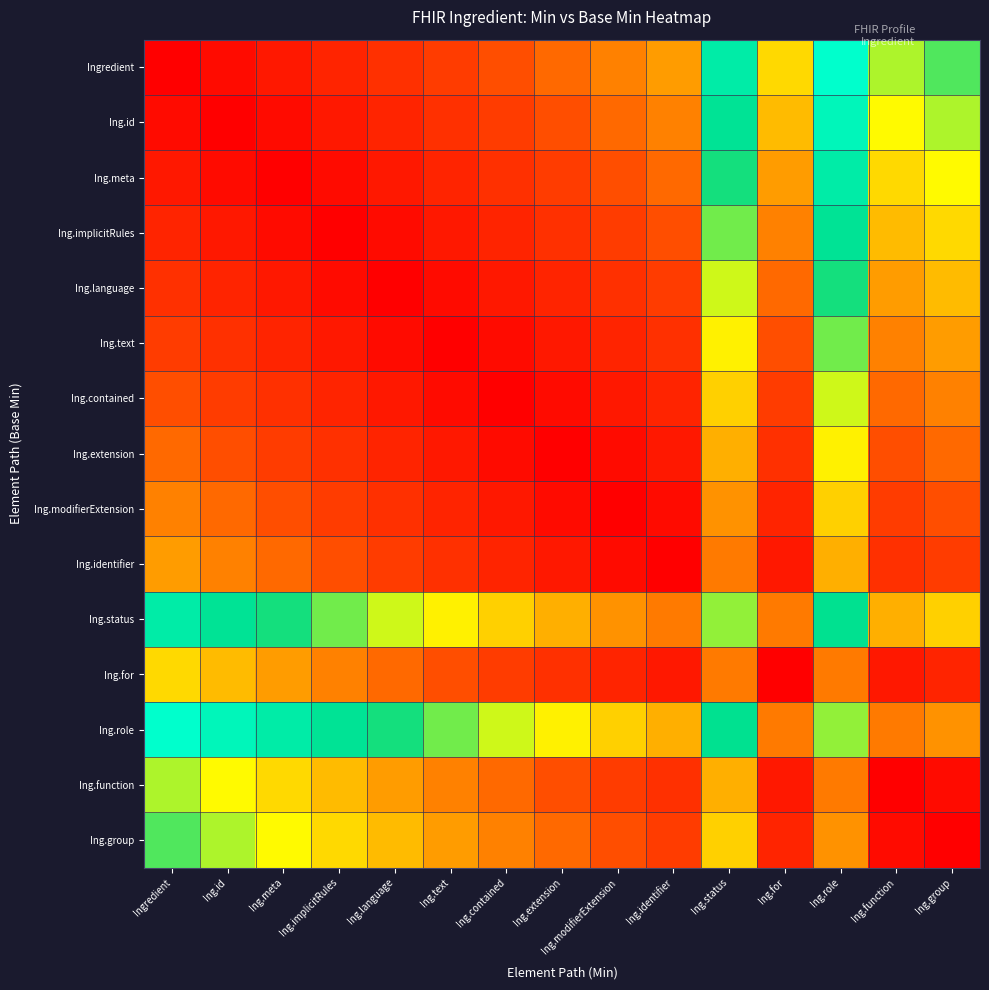

At how many categories does at least one series exceed 0?

15